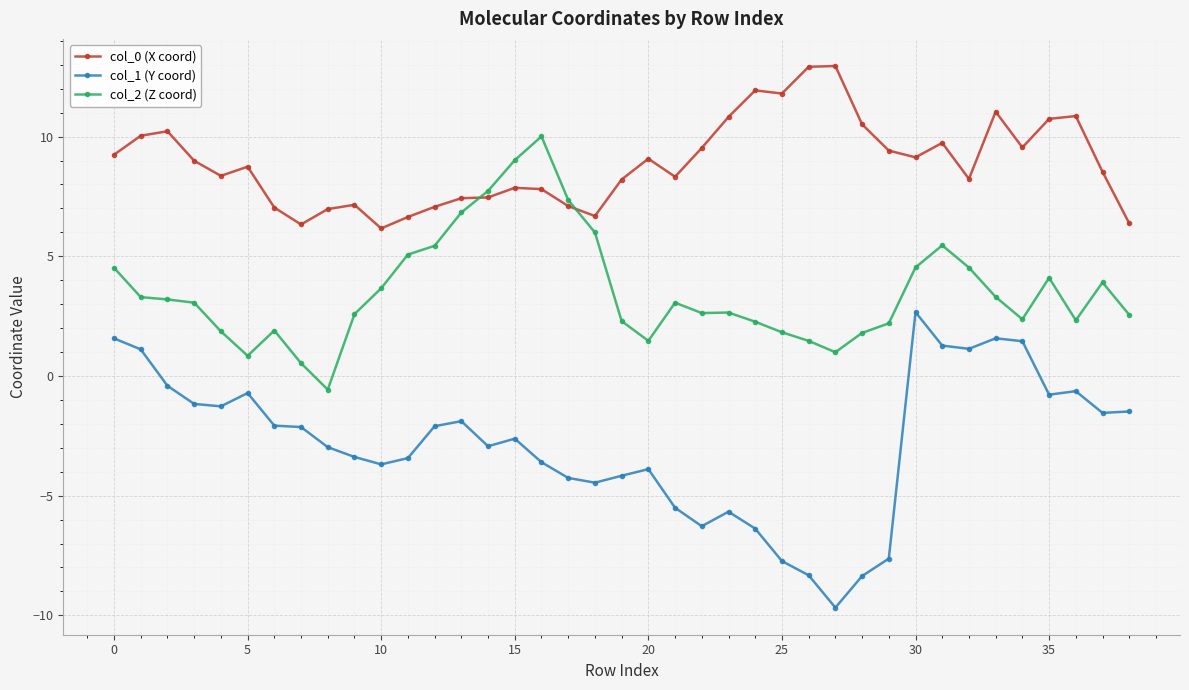

Rank the series by their average value, from lowest to highest.

col_1 (Y coord), col_2 (Z coord), col_0 (X coord)